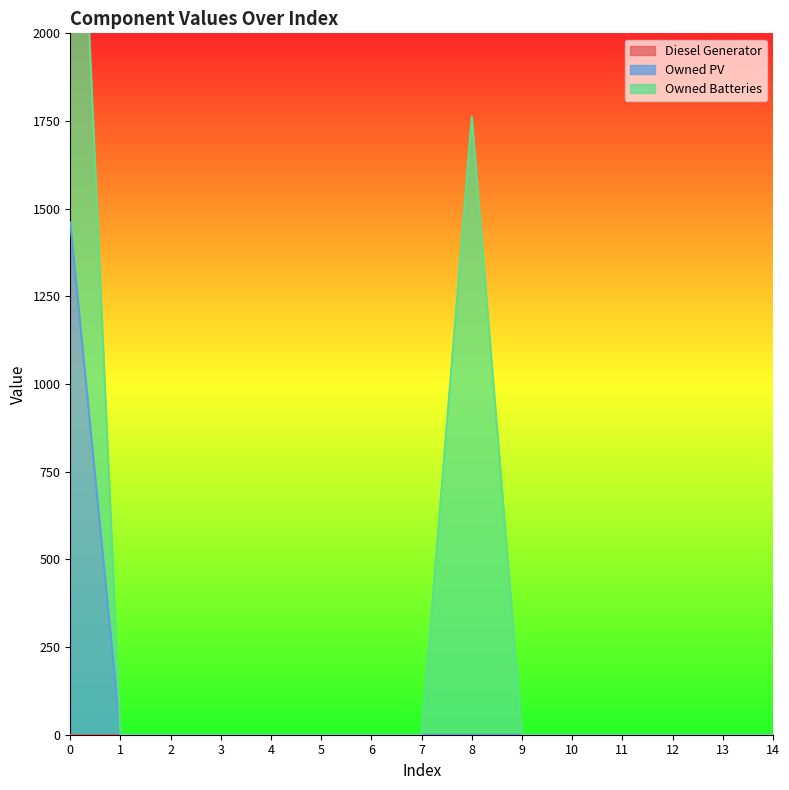

Which series has the largest total across all categories?

Owned Batteries